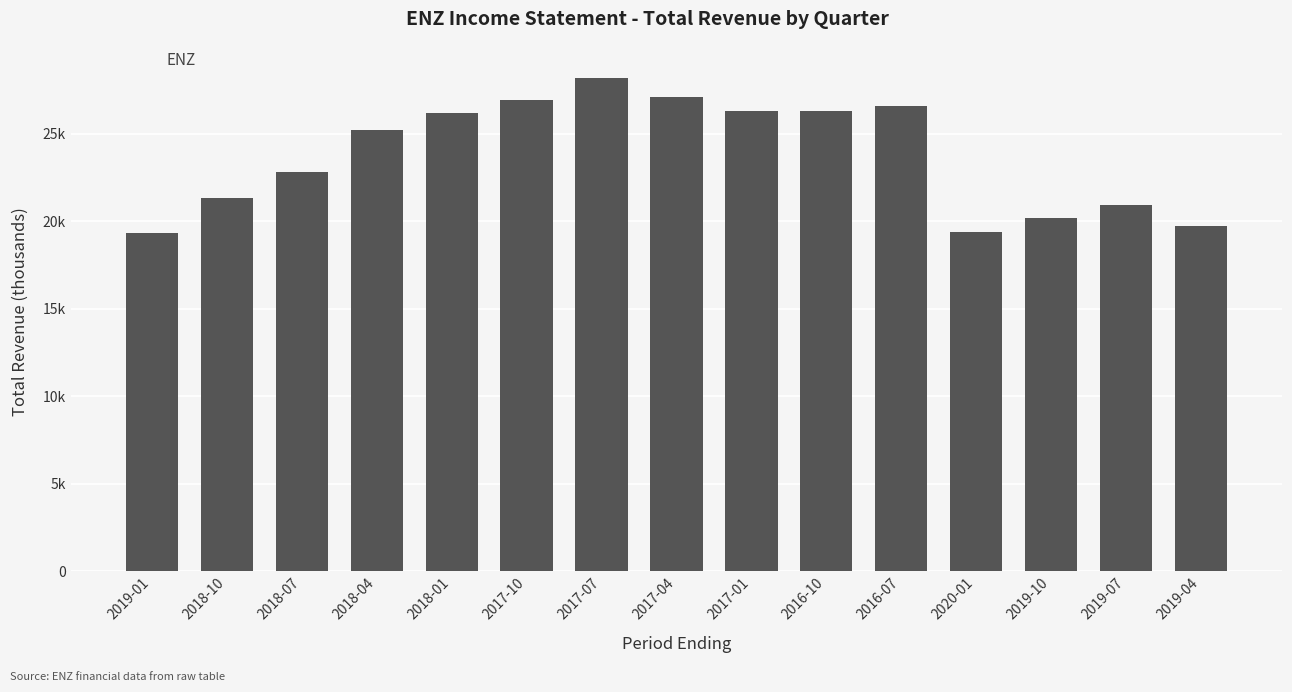

Between 2019-04 and 2018-01, which is larger?

2018-01